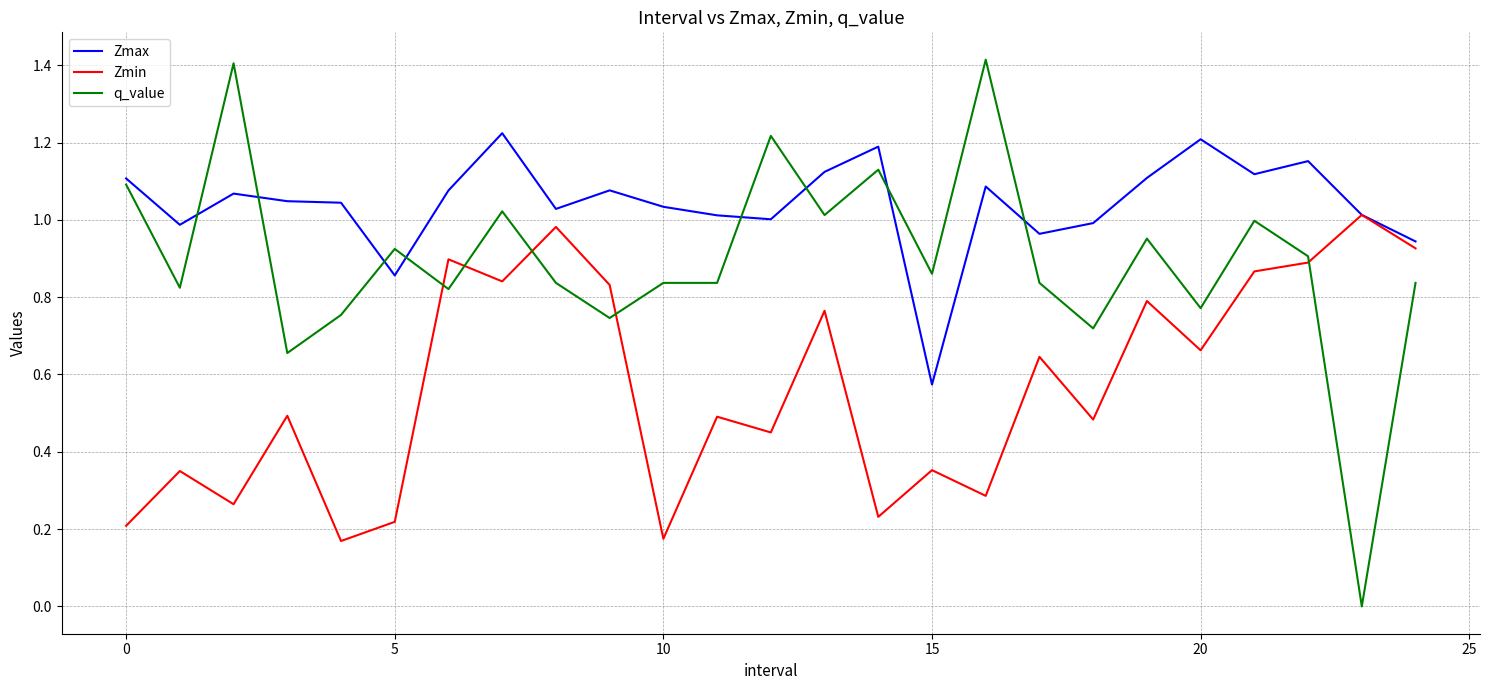

Which series has the largest range (max minus min)?

q_value